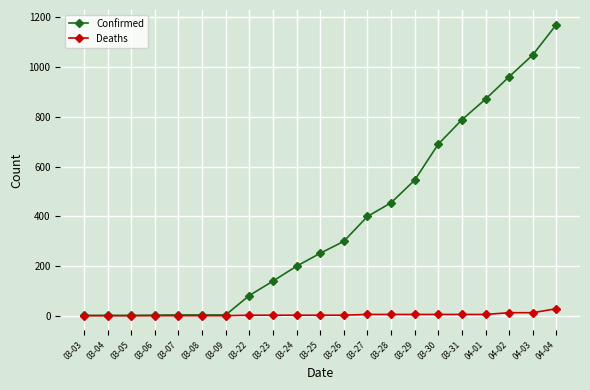

At which category is the sum across all series the highest?

04-04